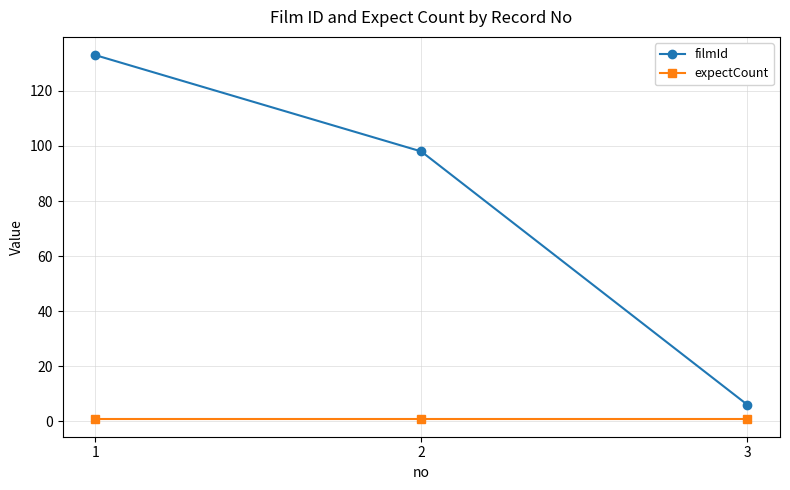

The value of filmId at 2 is 163. True or false?

False